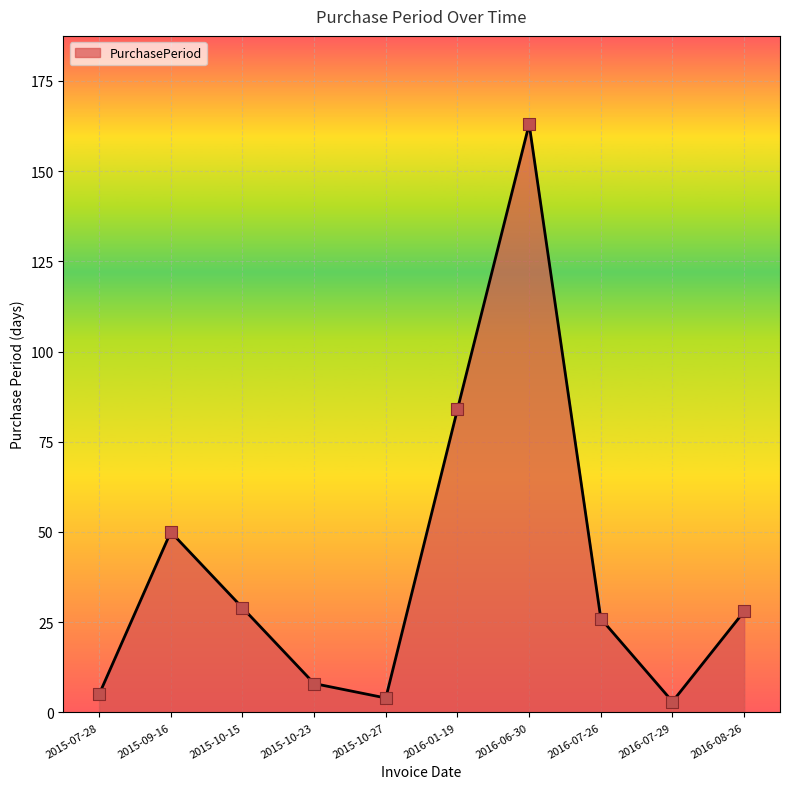

What is the change in value from 2015-07-28 to 2016-07-29?

-2